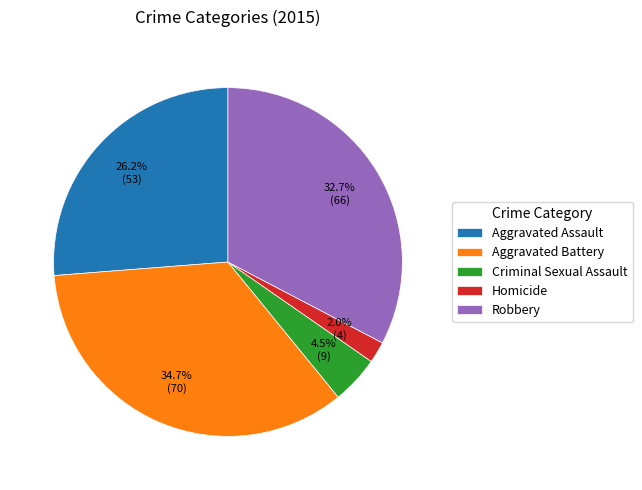

What is the smallest slice in the pie chart?

Homicide